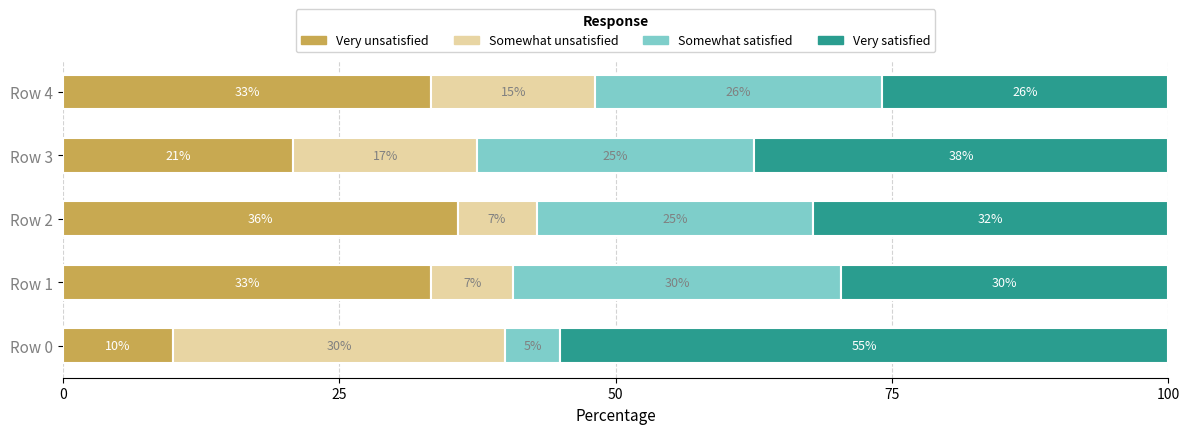

Read the Very unsatisfied value at Row 1.

33.3